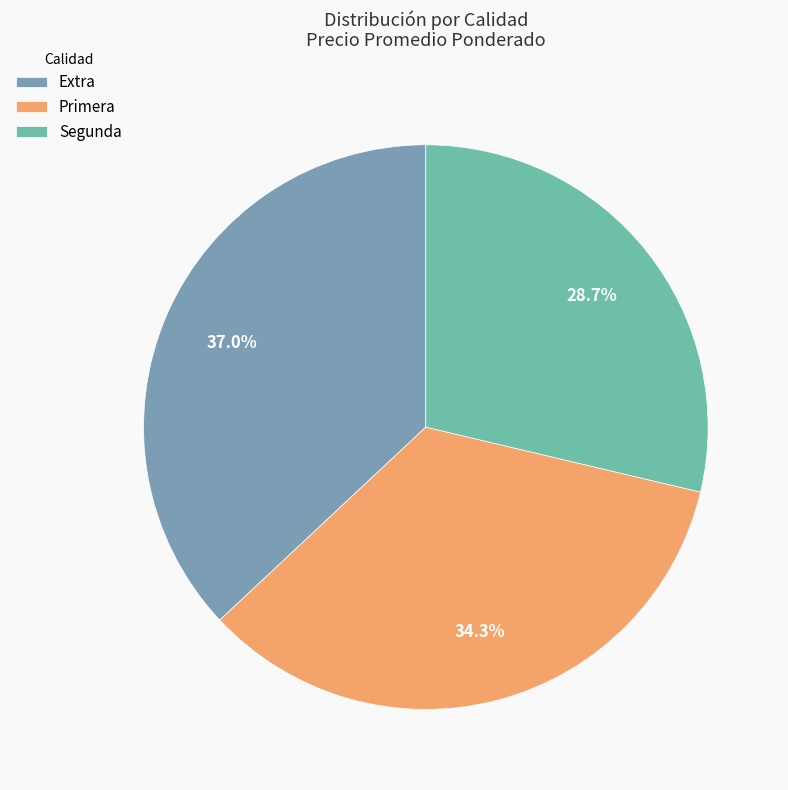

How many segments does this pie chart have?

3